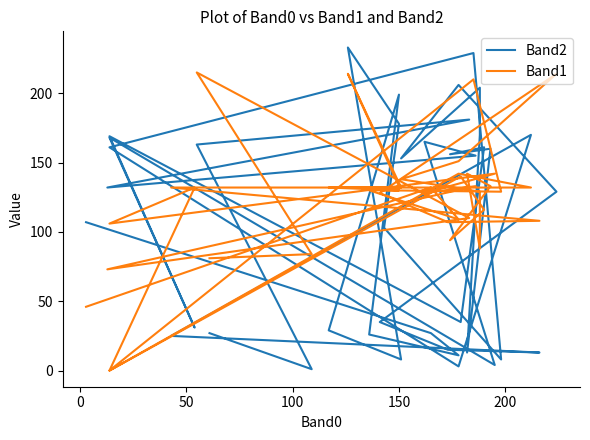

What is the value of the Band2 point at the 32nd from the left?

178